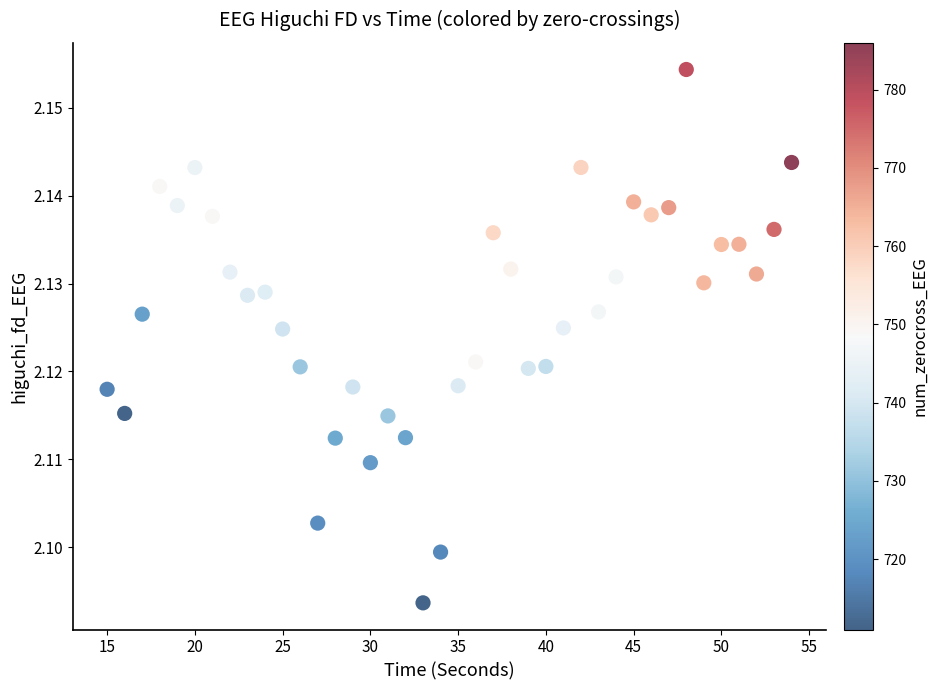

What is the range of X values (max minus min)?

39.0